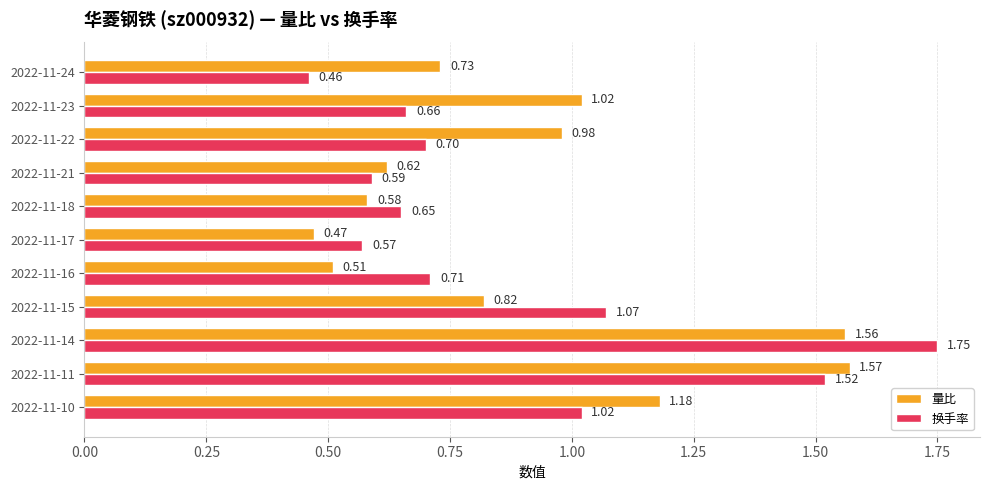

Between 2022-11-21 and 2022-11-14, which series saw the biggest shift?

换手率